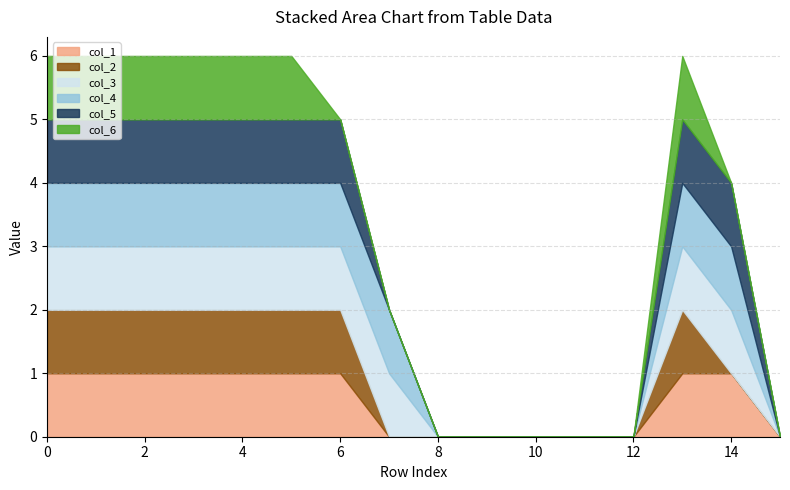

Which has a higher value, row_6 or row_5?

row_6